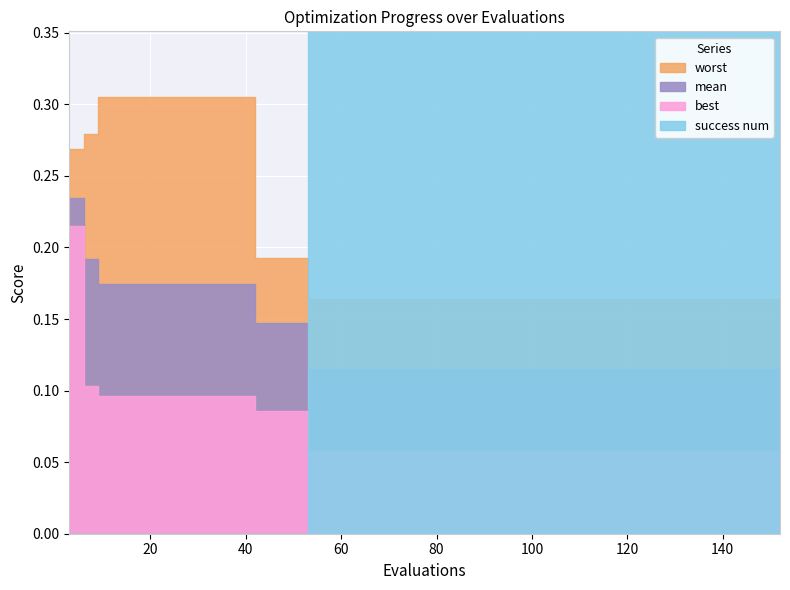

True or false: best has a value of 0.1 at 6.

True